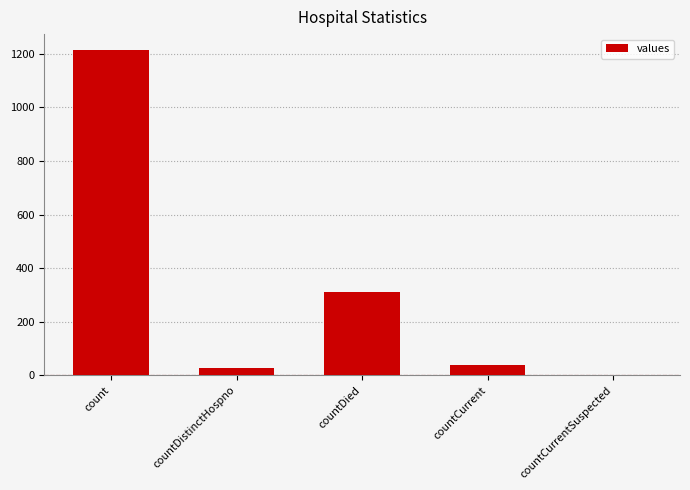

What is the change in value from countDied to countCurrentSuspected?

-310